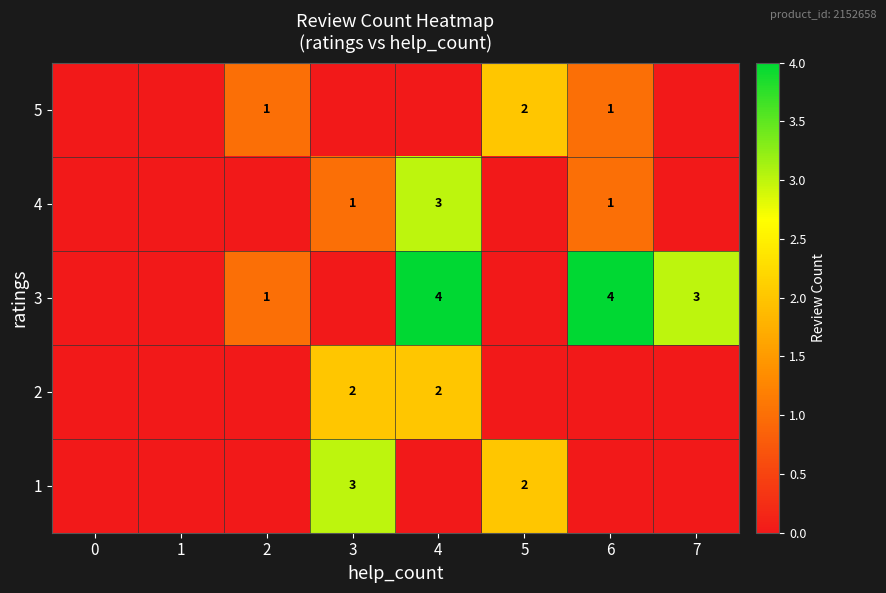

The 4 series shows 3 at 4. True or false?

True